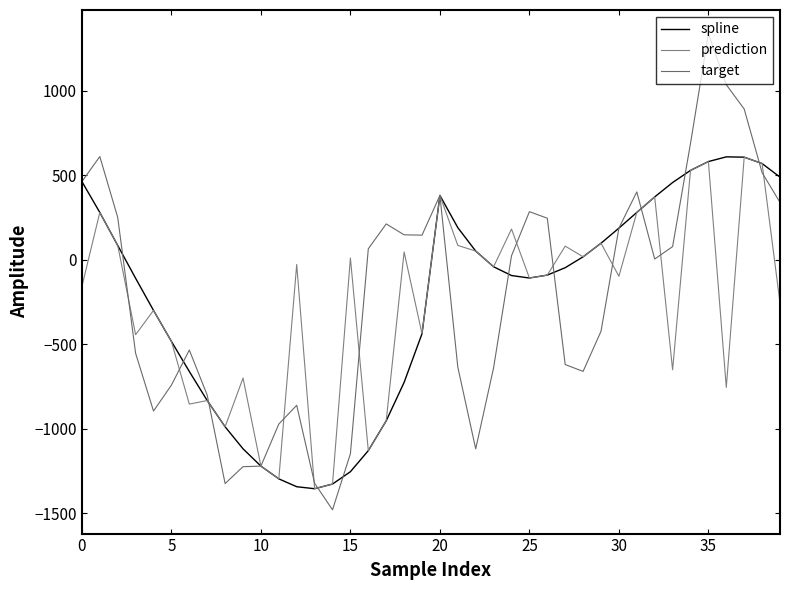

Does the chart have visible grid lines?

No